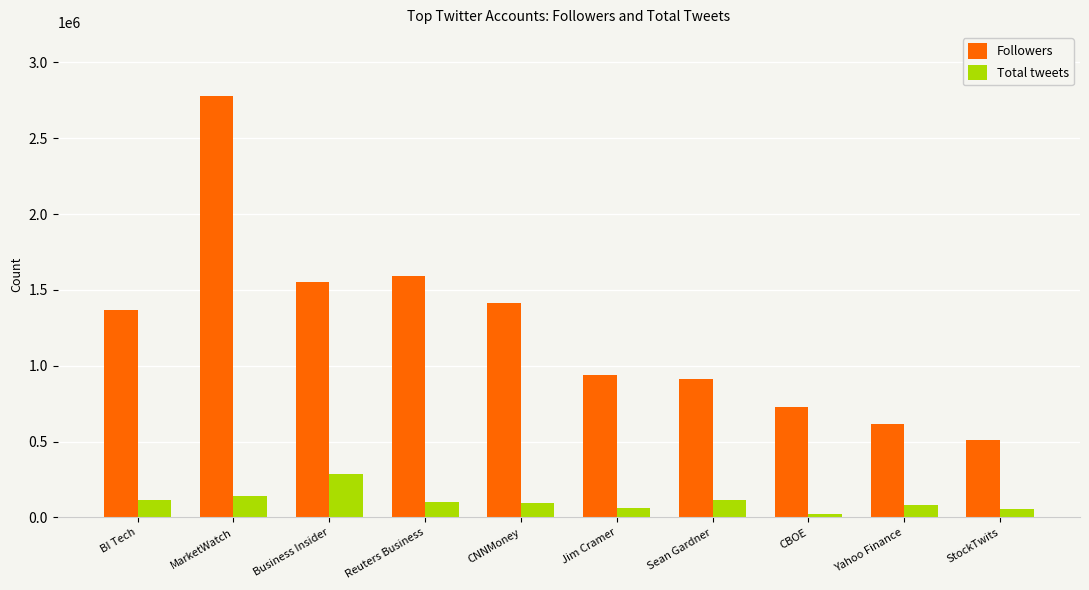

How many groups of bars are there?

10